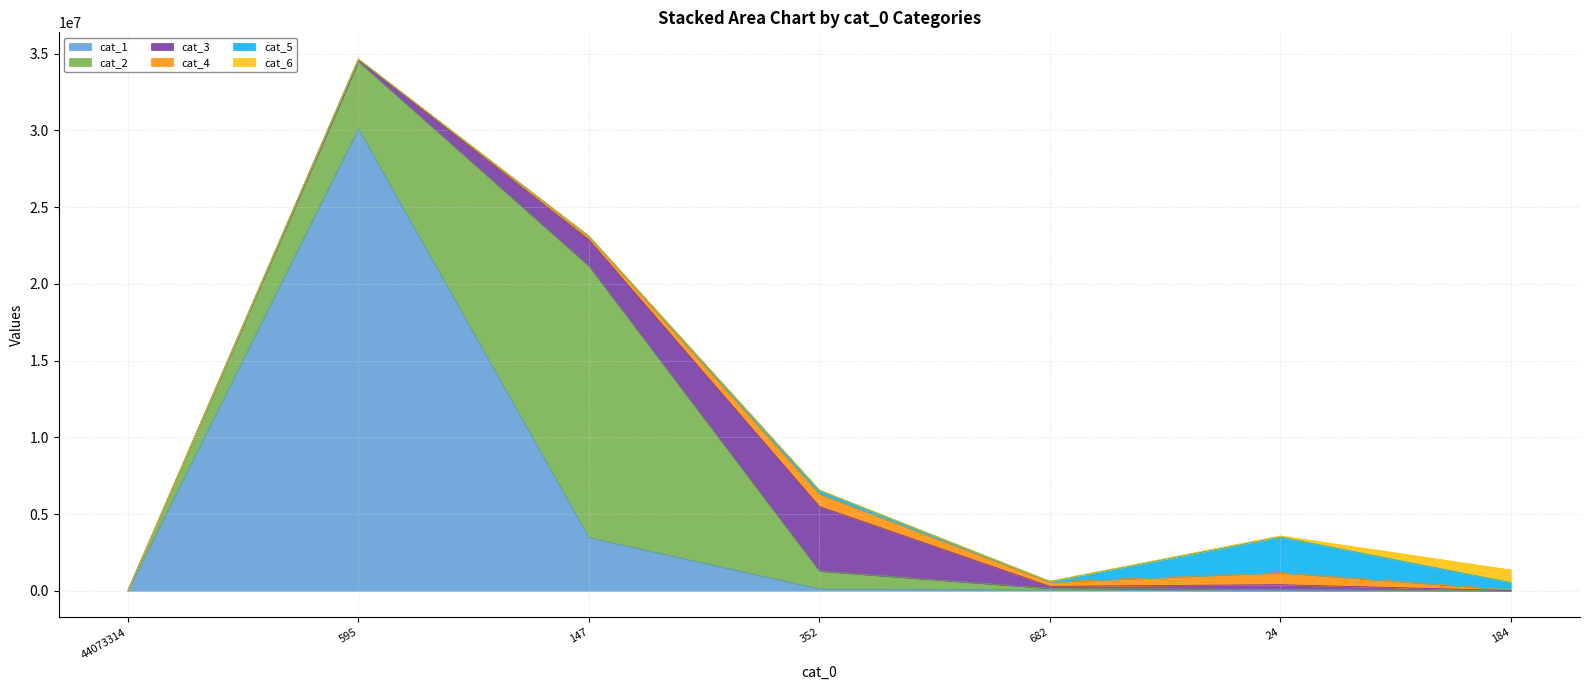

Between 184 and 24, which is larger?

24